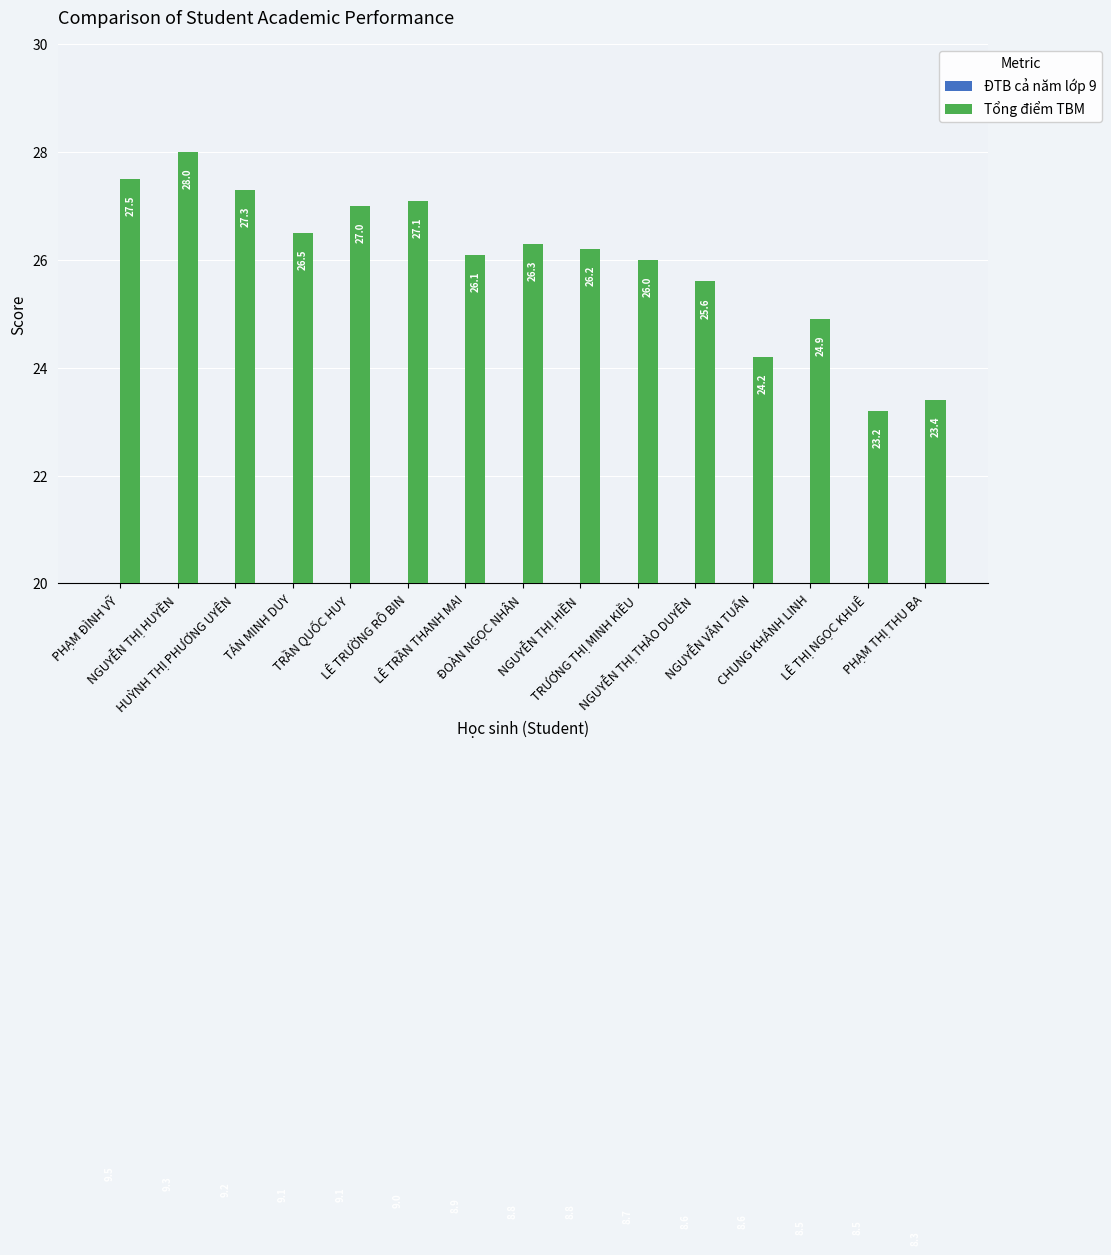

Reading left to right, what are all the values shown in this chart?

ĐTB cả năm lớp 9: PHẠM ĐÌNH VỸ=9.5	NGUYỄN THỊ HUYỀN=9.3	HUỲNH THỊ PHƯƠNG UYÊN=9.2	TÁN MINH DUY=9.1	TRẦN QUỐC HUY=9.1	LÊ TRƯỜNG RÔ BIN=9.0	LÊ TRẦN THANH MAI=8.9	ĐOÀN NGỌC NHÂN=8.8	NGUYỄN THỊ HIỀN=8.8	TRƯƠNG THỊ MINH KIỀU=8.7	NGUYỄN THỊ THẢO DUYÊN=8.6	NGUYỄN VĂN TUẤN=8.6	CHUNG KHÁNH LINH=8.5	LÊ THỊ NGỌC KHUÊ=8.5	PHẠM THỊ THU BA=8.3
Tổng điểm TBM: PHẠM ĐÌNH VỸ=27.5	NGUYỄN THỊ HUYỀN=28.0	HUỲNH THỊ PHƯƠNG UYÊN=27.3	TÁN MINH DUY=26.5	TRẦN QUỐC HUY=27.0	LÊ TRƯỜNG RÔ BIN=27.1	LÊ TRẦN THANH MAI=26.1	ĐOÀN NGỌC NHÂN=26.3	NGUYỄN THỊ HIỀN=26.2	TRƯƠNG THỊ MINH KIỀU=26.0	NGUYỄN THỊ THẢO DUYÊN=25.6	NGUYỄN VĂN TUẤN=24.2	CHUNG KHÁNH LINH=24.9	LÊ THỊ NGỌC KHUÊ=23.2	PHẠM THỊ THU BA=23.4